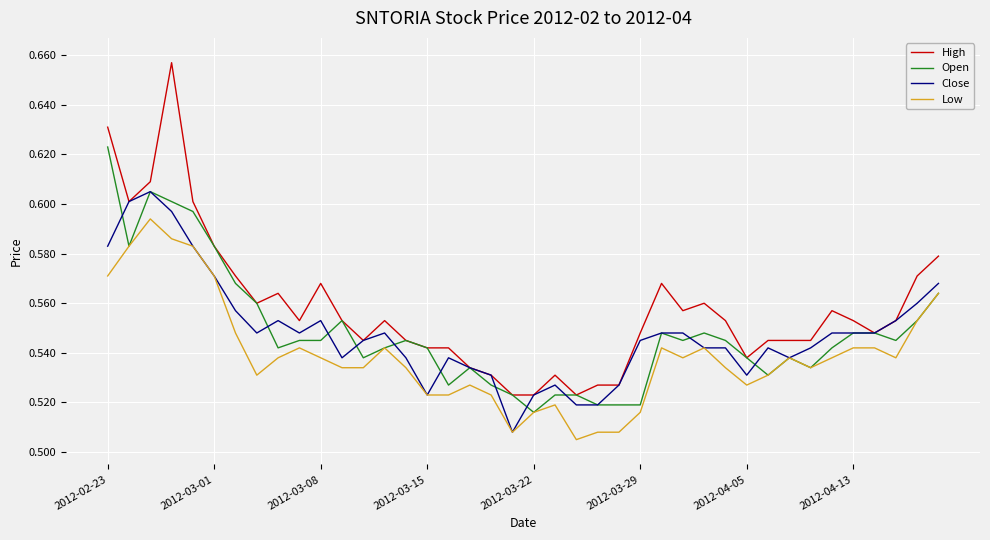

Rank the series by their maximum value, from highest to lowest.

High, Open, Close, Low